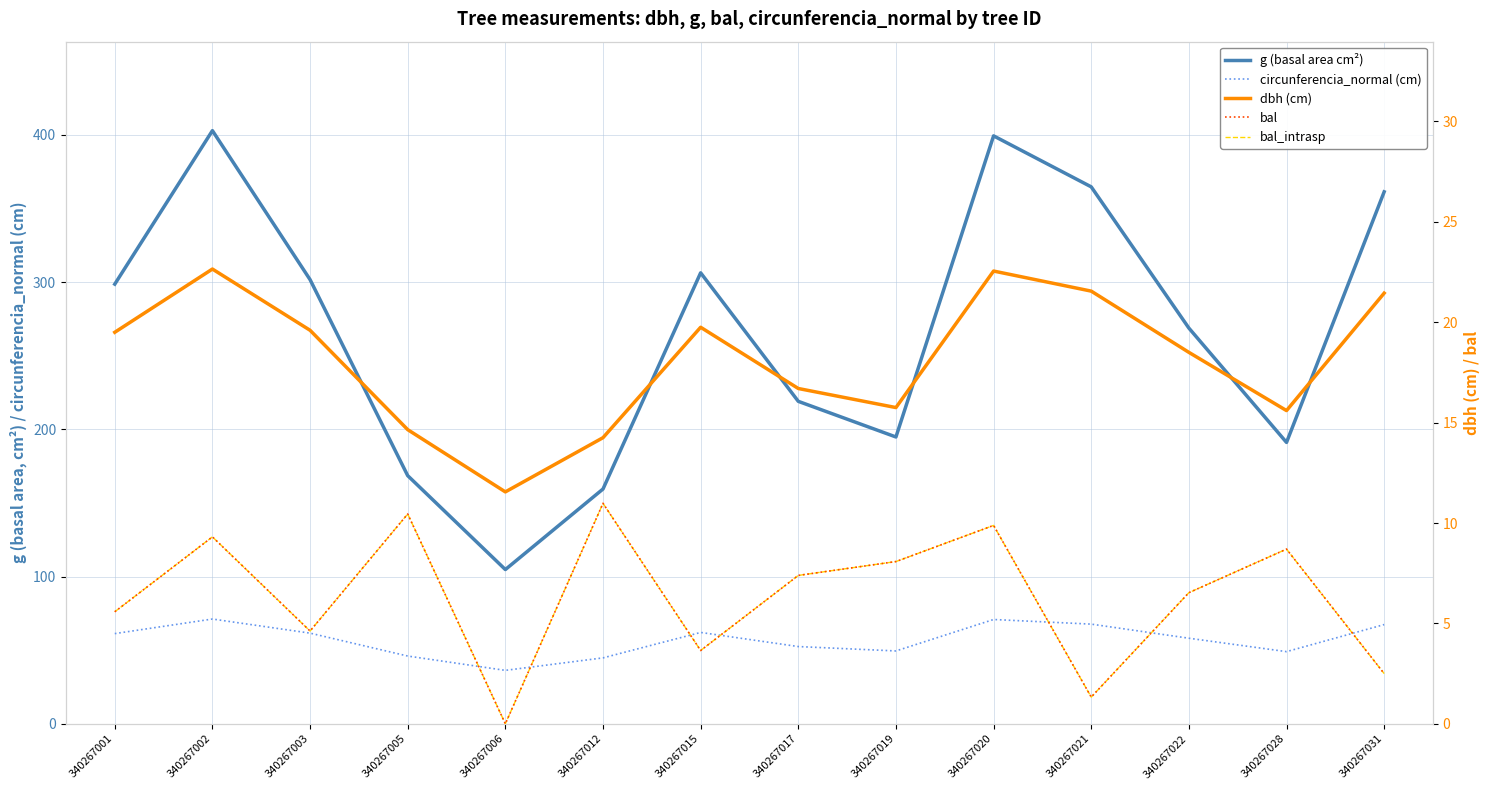

Where is bal nearest to the value 5?

340267003